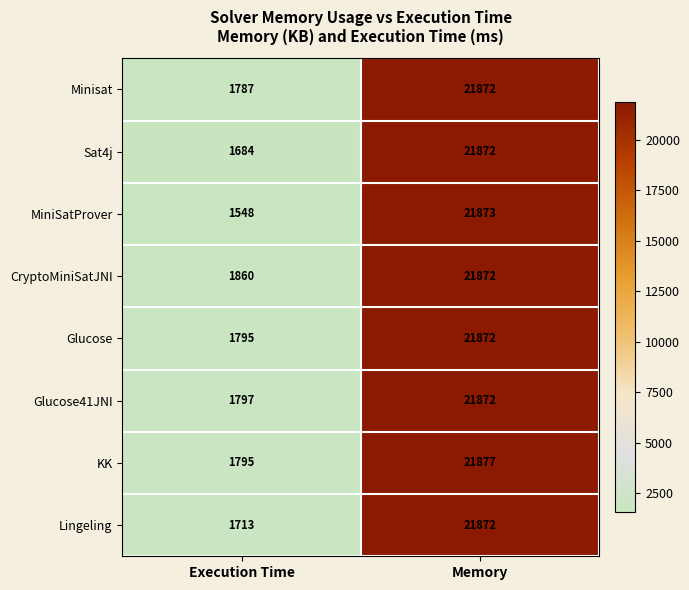

Which label corresponds to the largest value in the chart?

Memory